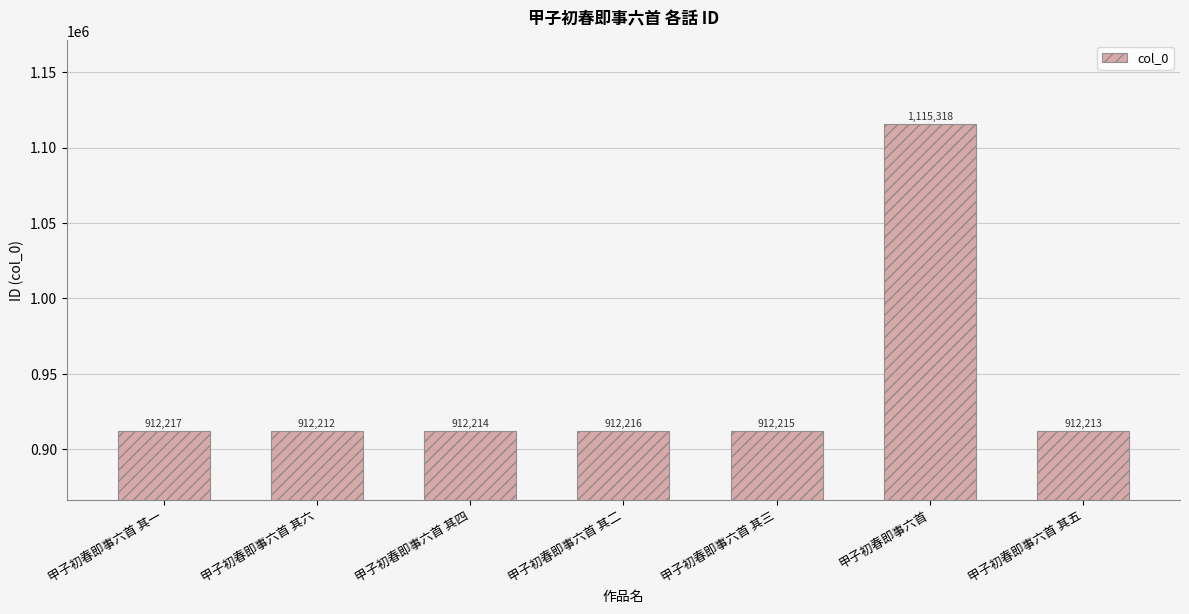

Reading left to right, extract all data points from this chart.

甲子初春即事六首 其一=912217	甲子初春即事六首 其六=912212	甲子初春即事六首 其四=912214	甲子初春即事六首 其二=912216	甲子初春即事六首 其三=912215	甲子初春即事六首=1115318	甲子初春即事六首 其五=912213